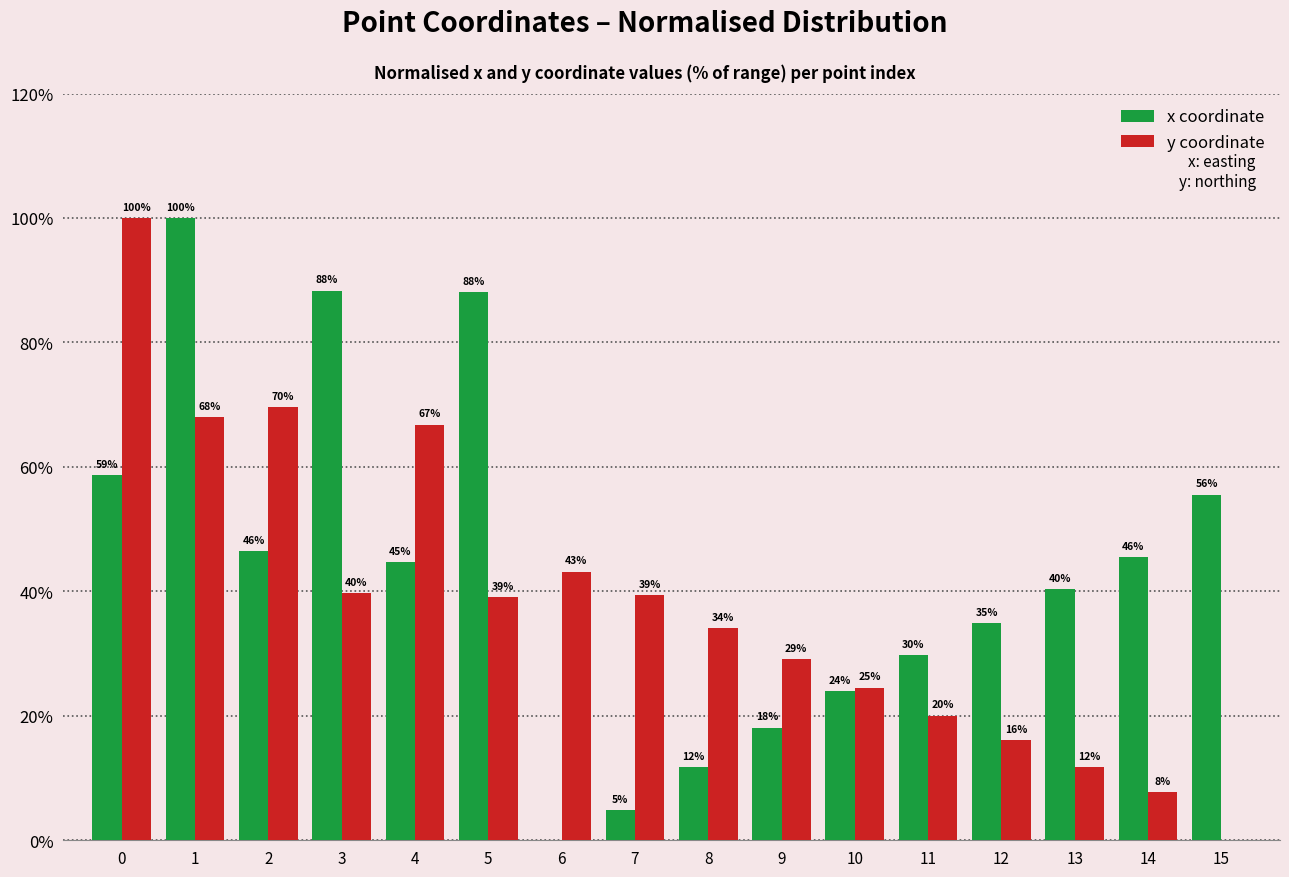

How many distinct data groups are displayed?

2